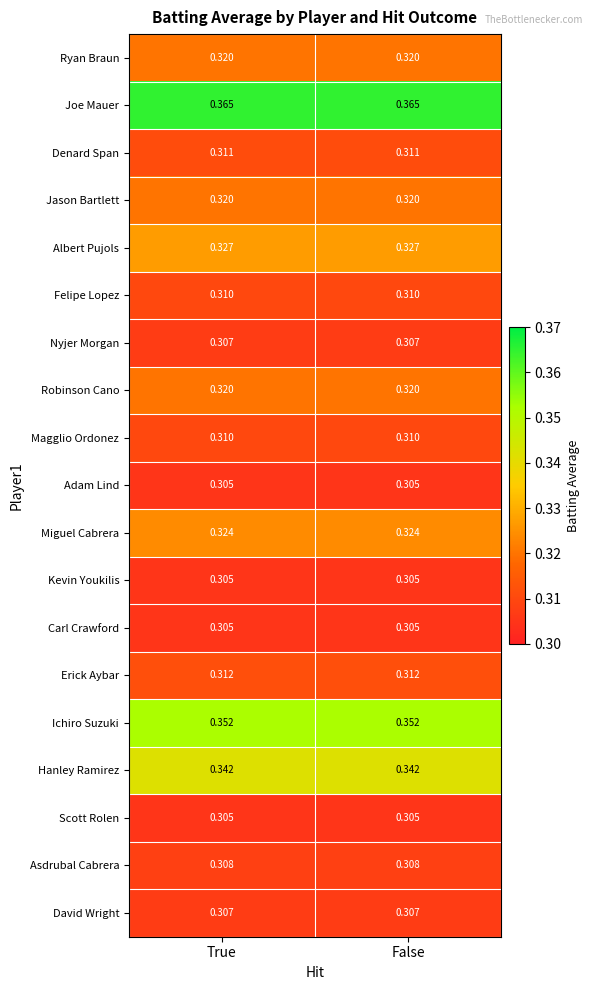

What is the total value across all series at False?

6.1